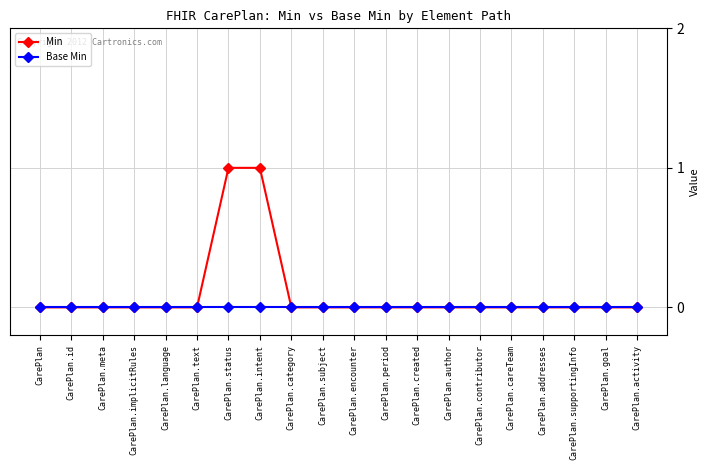

Reading left to right, list all the values displayed in this chart.

Min: CarePlan=0	CarePlan.id=0	CarePlan.meta=0	CarePlan.implicitRules=0	CarePlan.language=0	CarePlan.text=0	CarePlan.status=1	CarePlan.intent=1	CarePlan.category=0	CarePlan.subject=0	CarePlan.encounter=0	CarePlan.period=0	CarePlan.created=0	CarePlan.author=0	CarePlan.contributor=0	CarePlan.careTeam=0	CarePlan.addresses=0	CarePlan.supportingInfo=0	CarePlan.goal=0	CarePlan.activity=0
Base Min: CarePlan=0	CarePlan.id=0	CarePlan.meta=0	CarePlan.implicitRules=0	CarePlan.language=0	CarePlan.text=0	CarePlan.status=0	CarePlan.intent=0	CarePlan.category=0	CarePlan.subject=0	CarePlan.encounter=0	CarePlan.period=0	CarePlan.created=0	CarePlan.author=0	CarePlan.contributor=0	CarePlan.careTeam=0	CarePlan.addresses=0	CarePlan.supportingInfo=0	CarePlan.goal=0	CarePlan.activity=0